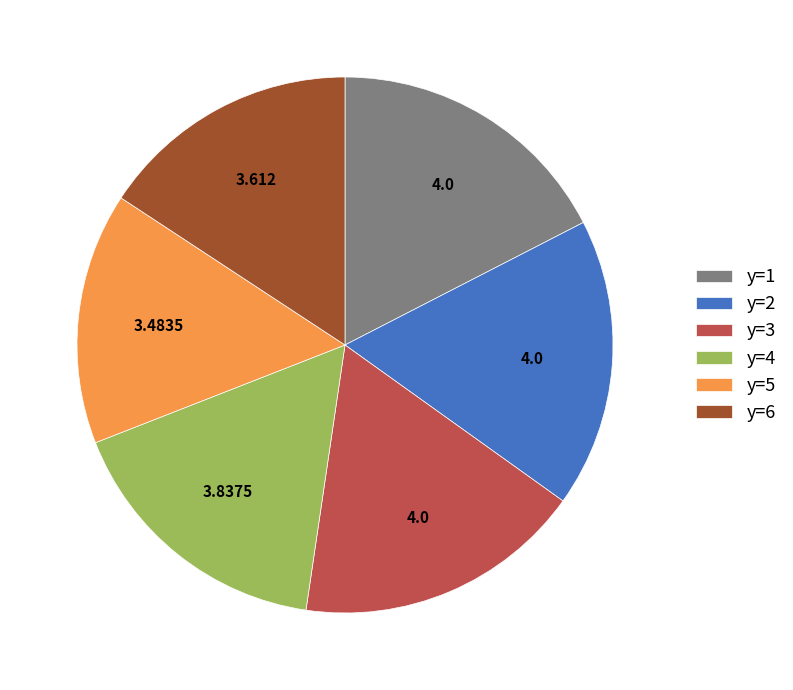

Which category has the smallest portion of the pie?

y=5